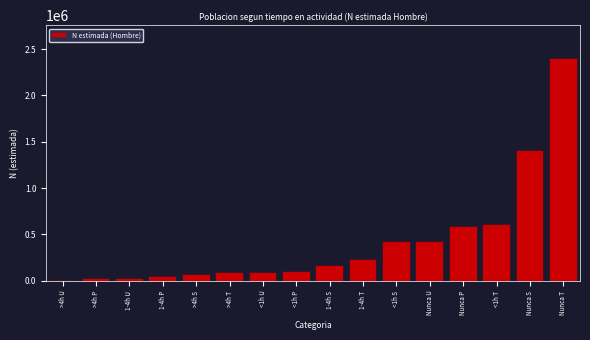

The value at <1h S is 417376. True or false?

True